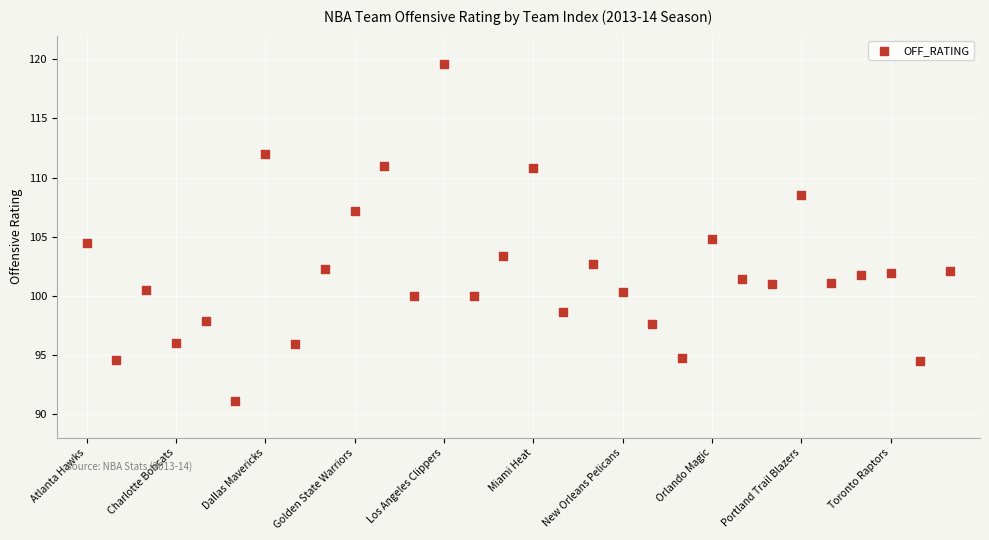

What is the range of Y values (max minus min)?

28.5